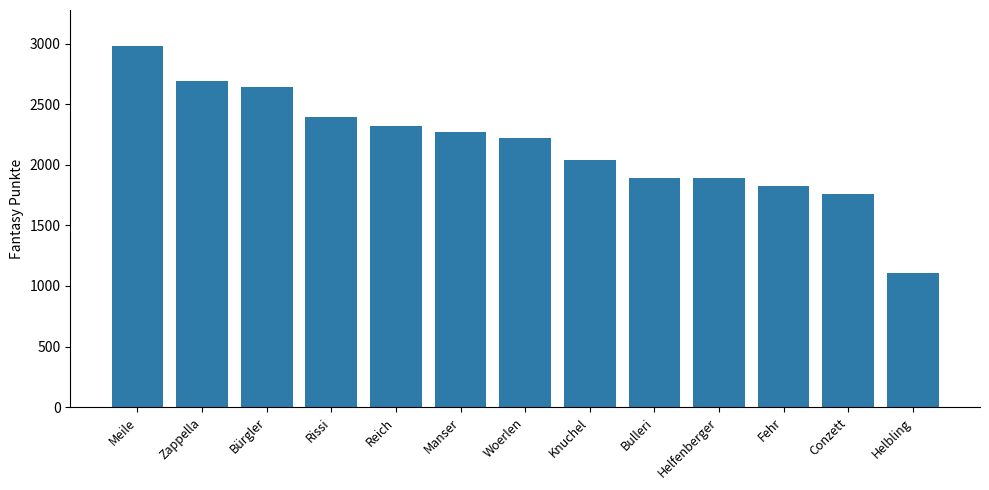

What is the change in value from Conzett to Helbling?

-649